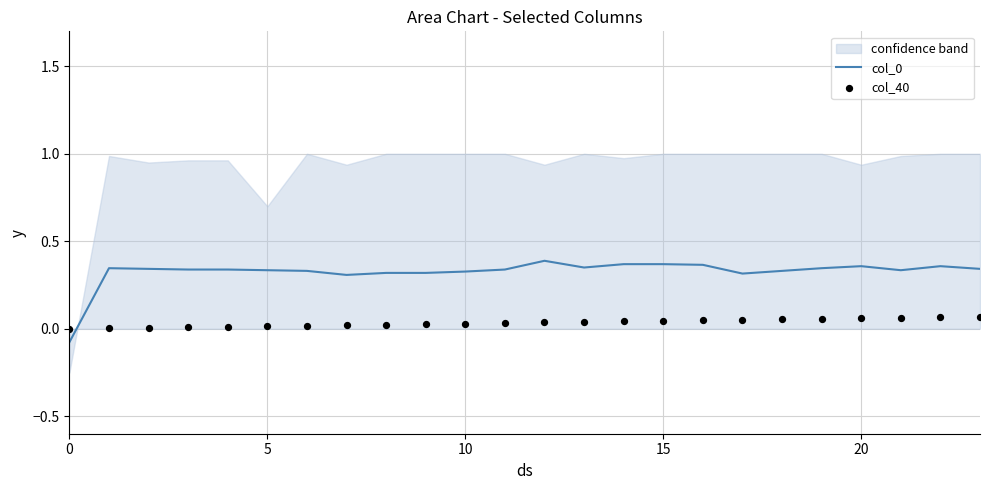

Which series has the largest total across all categories?

col_0